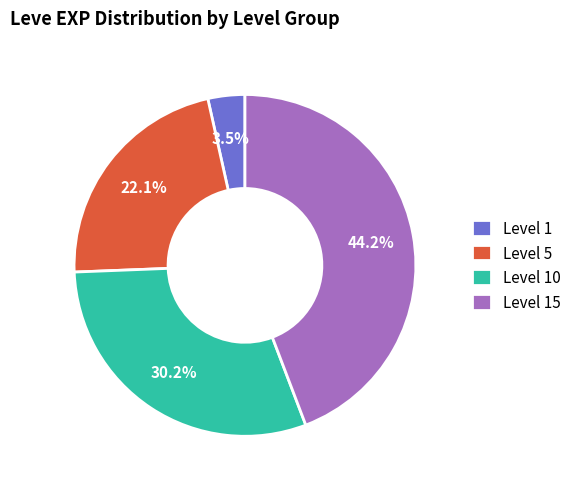

What portion of the pie excludes Level 10?

69.8%